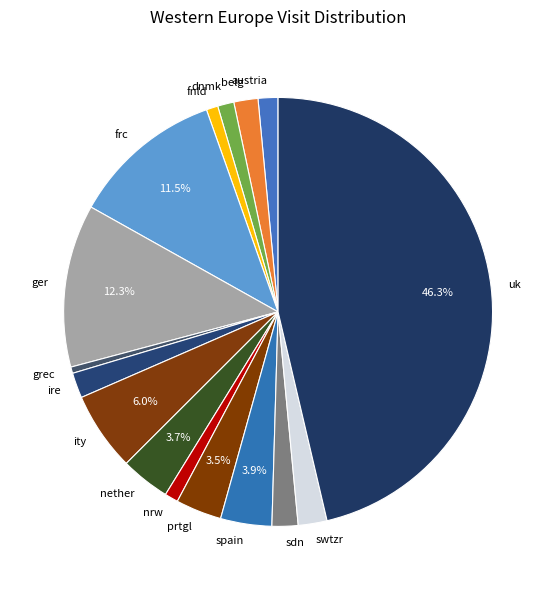

Is the sum of austria and ger greater than half?

No